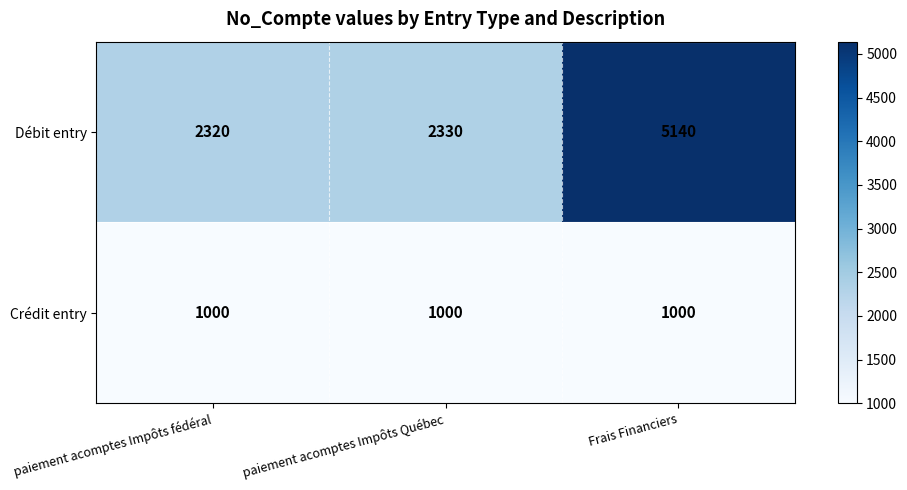

What is the approximate value of Crédit entry at paiement acomptes Impôts Québec?

1000